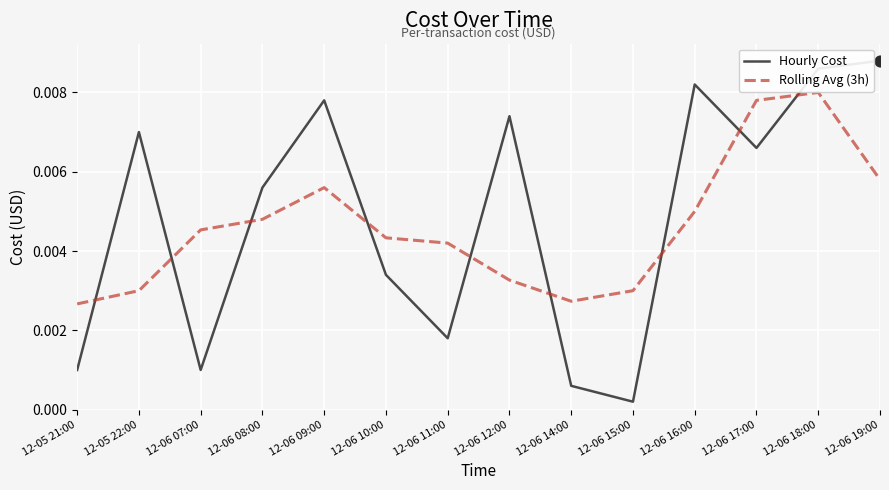

Which series has the largest range (max minus min)?

Hourly Cost